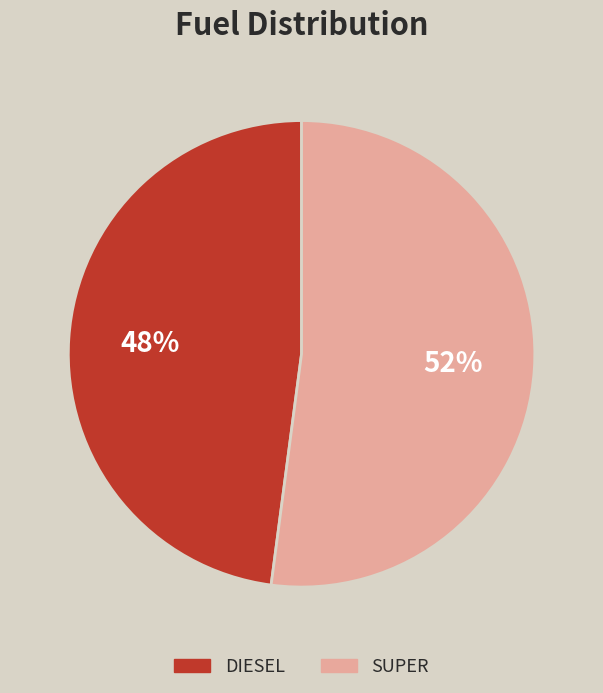

Is the sum of SUPER and DIESEL greater than half?

Yes